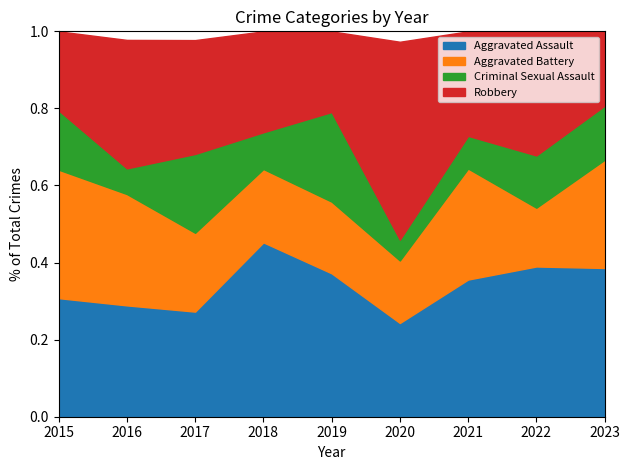

At which category is the sum across all series the highest?

2021